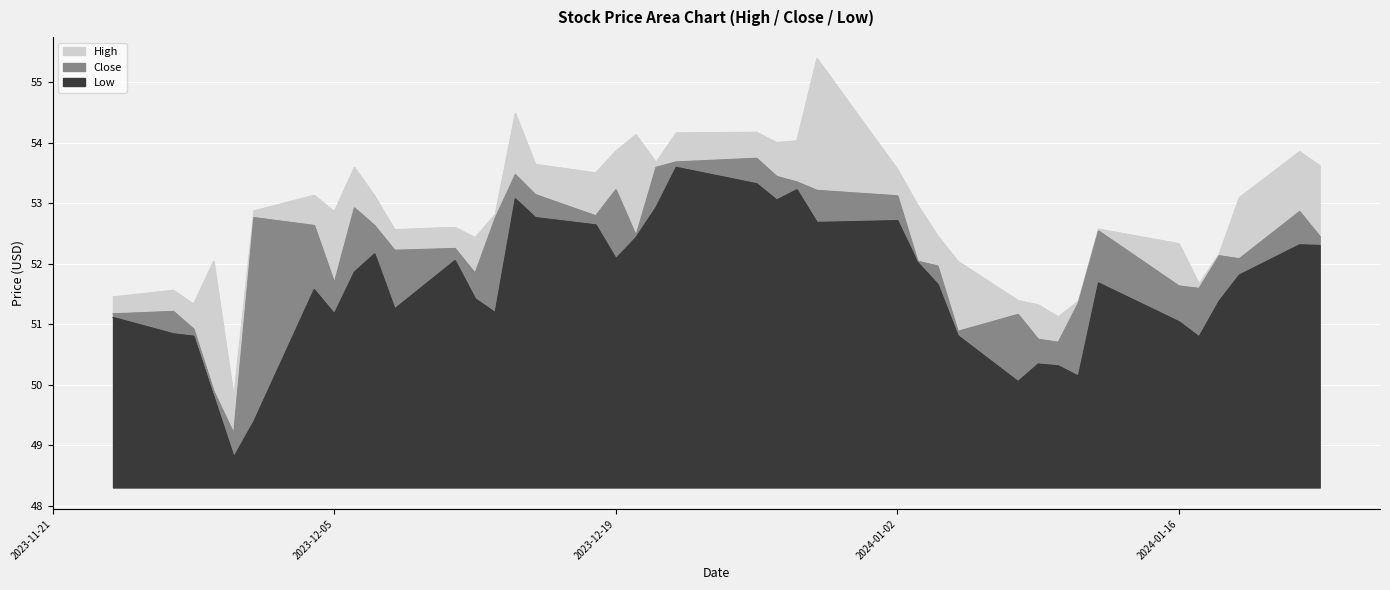

How many series are shown in this chart?

3